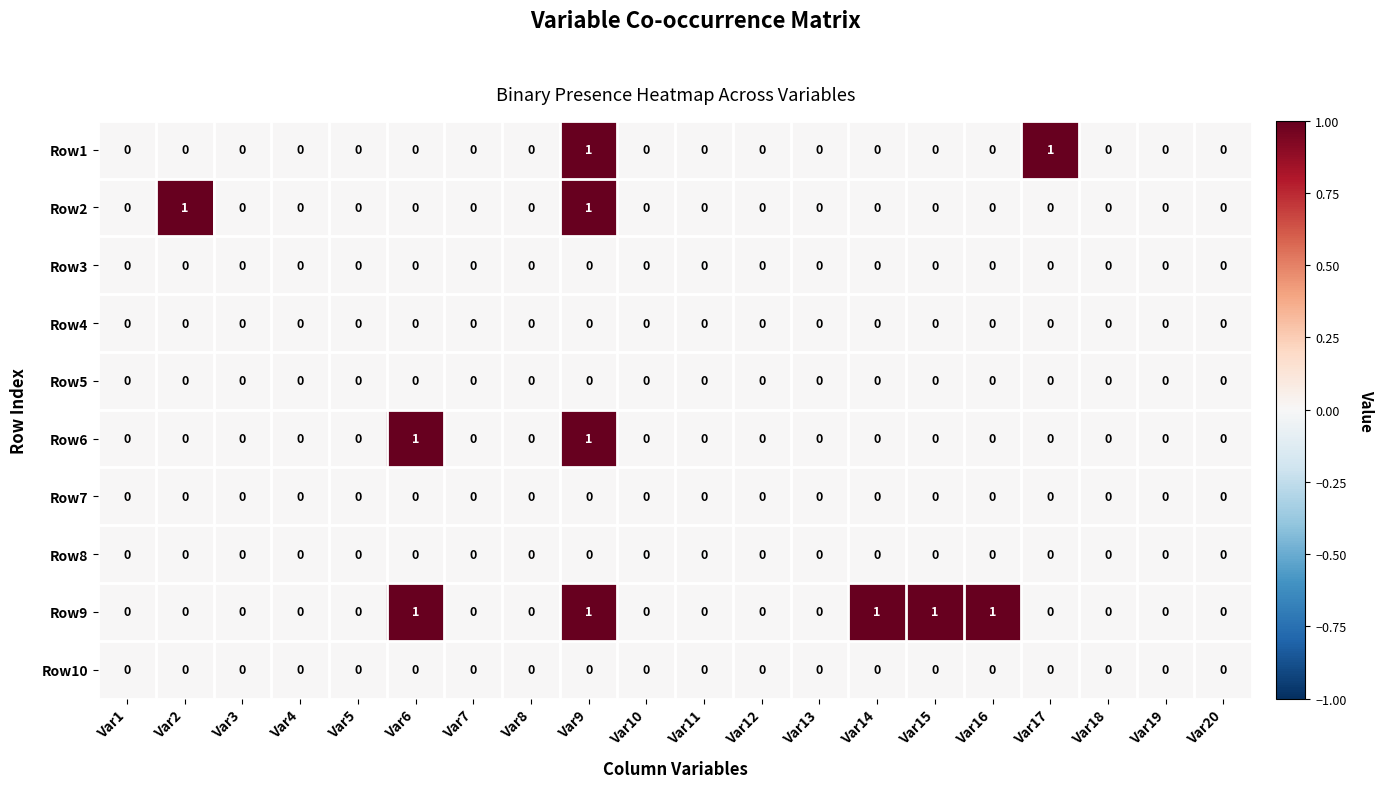

The value of Row9 at Var16 is 1. True or false?

True